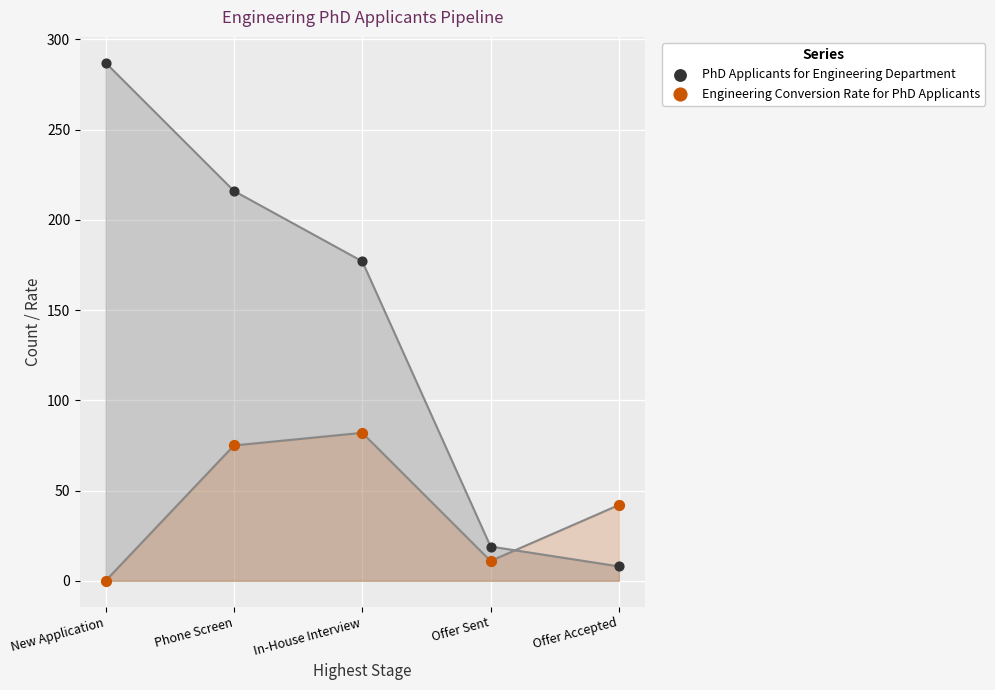

In the PhD Applicants for Engineering Department series, what Y value is closest to 147?

177